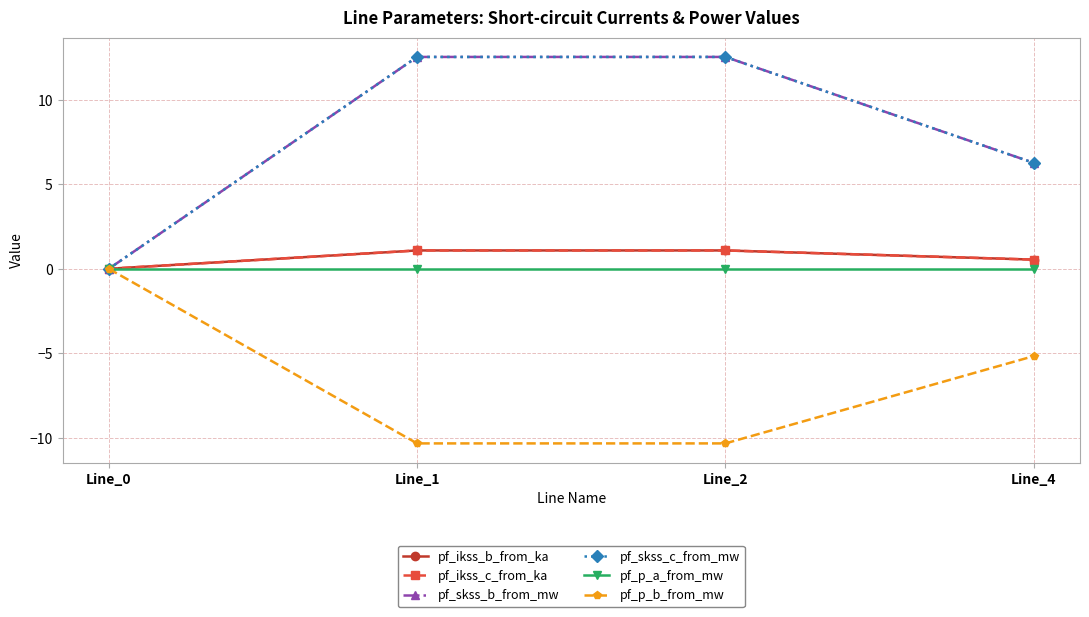

Is this an area chart (filled region under the line)?

No